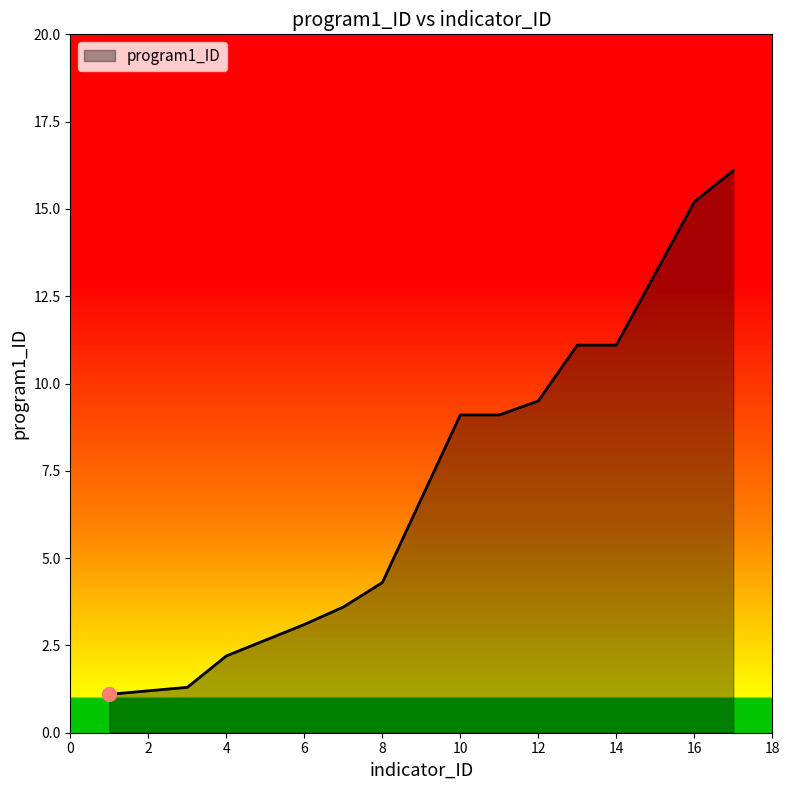

Reading left to right, list all the values displayed in this chart.

1.1	1.2	1.3	2.2	3.1	3.6	4.3	9.1	9.1	9.5	11.1	11.1	15.2	16.1